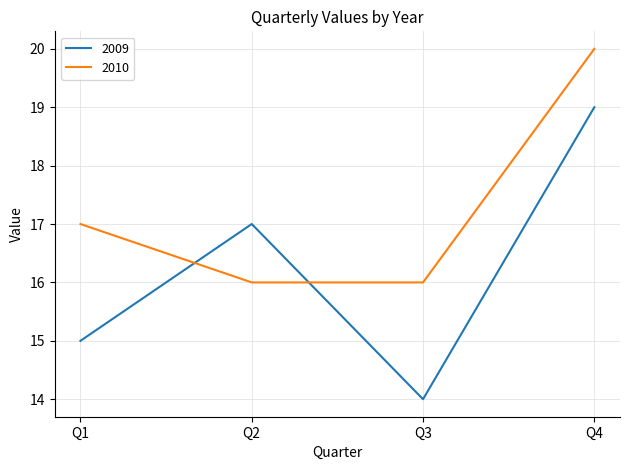

Count the number of data series in this chart.

2